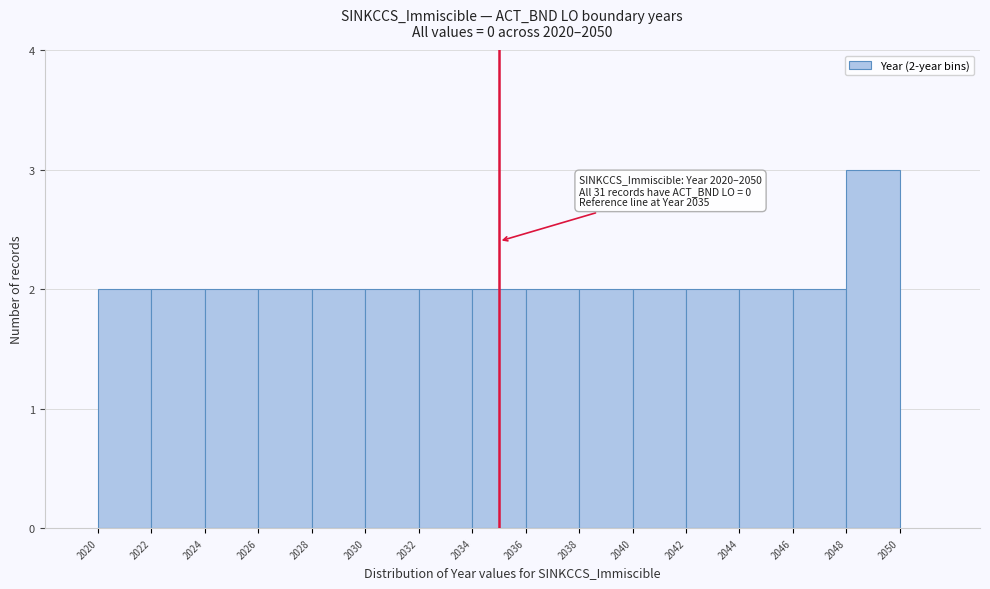

Which range on the x-axis has the tallest bar?

2048 to 2050